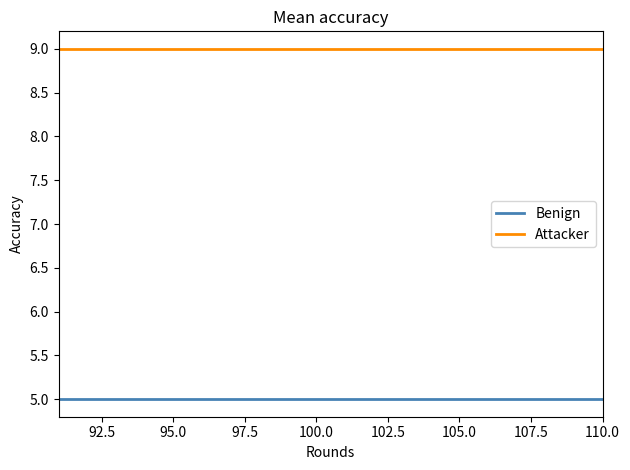

True or false: Attacker and Benign intersect in this chart.

False